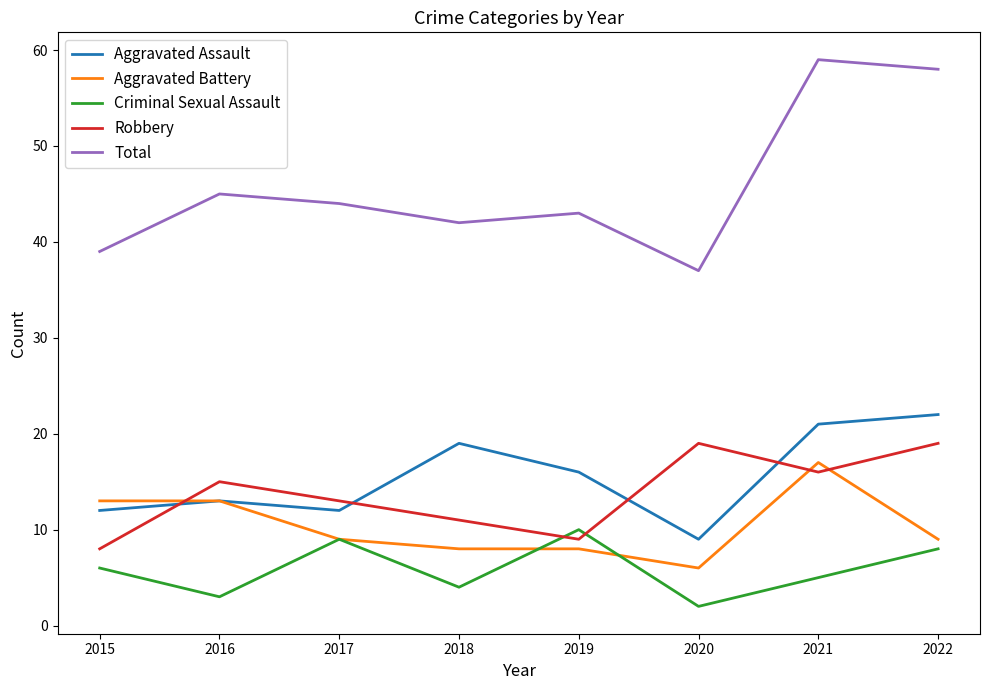

The Robbery series shows 16 at 2019. True or false?

False